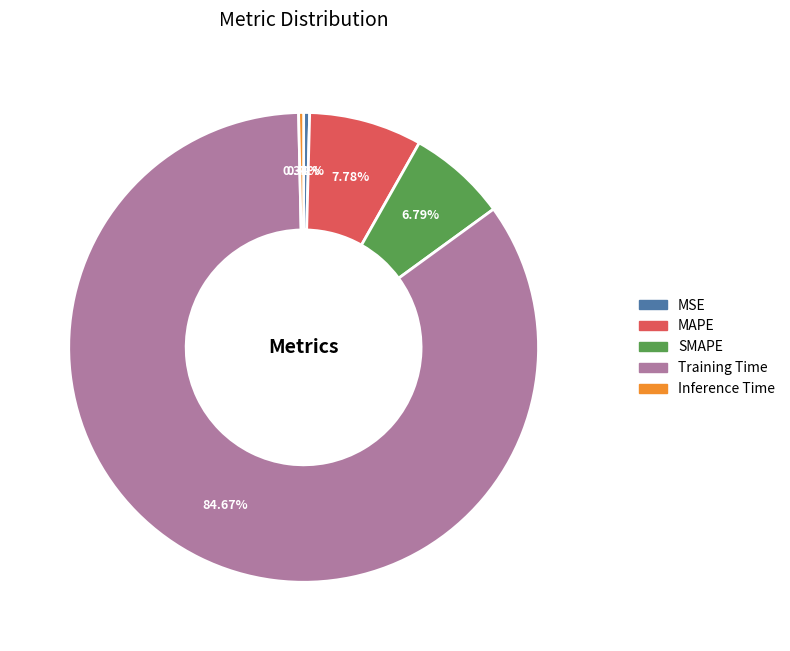

To the nearest percent, what is the combined percentage of SMAPE and Training Time?

91%